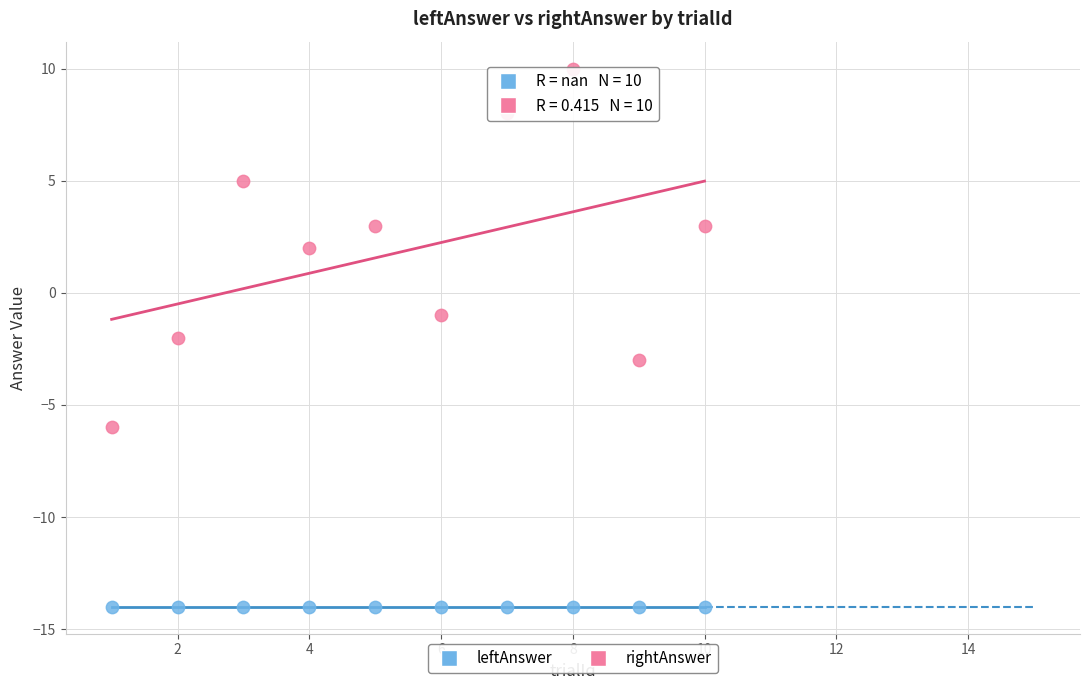

Which series reaches the maximum Y coordinate?

rightAnswer